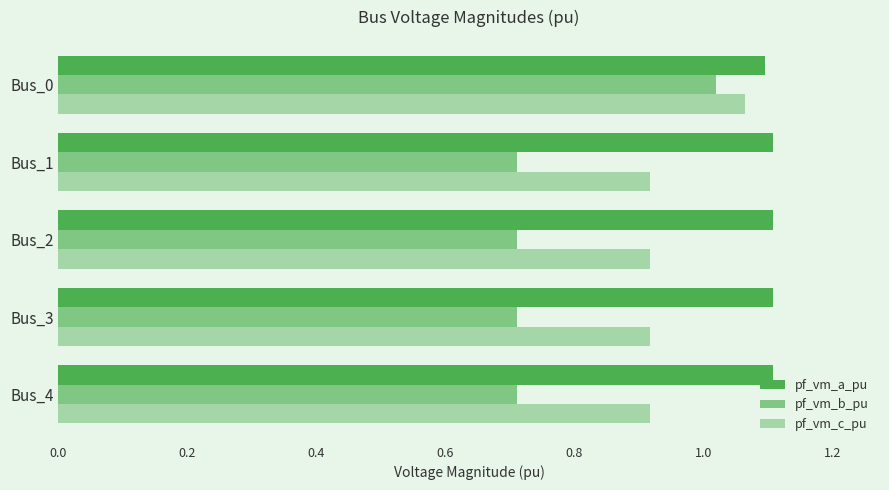

Count the pf_vm_c_pu values in the range 0 to 1.

4